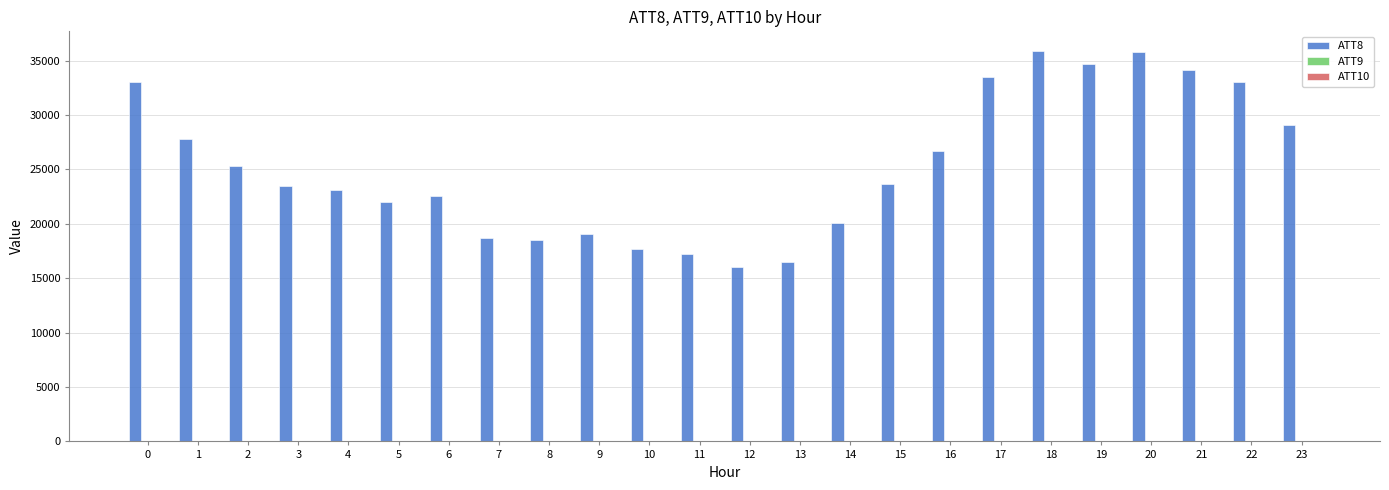

What is the greatest value displayed?

35900.0